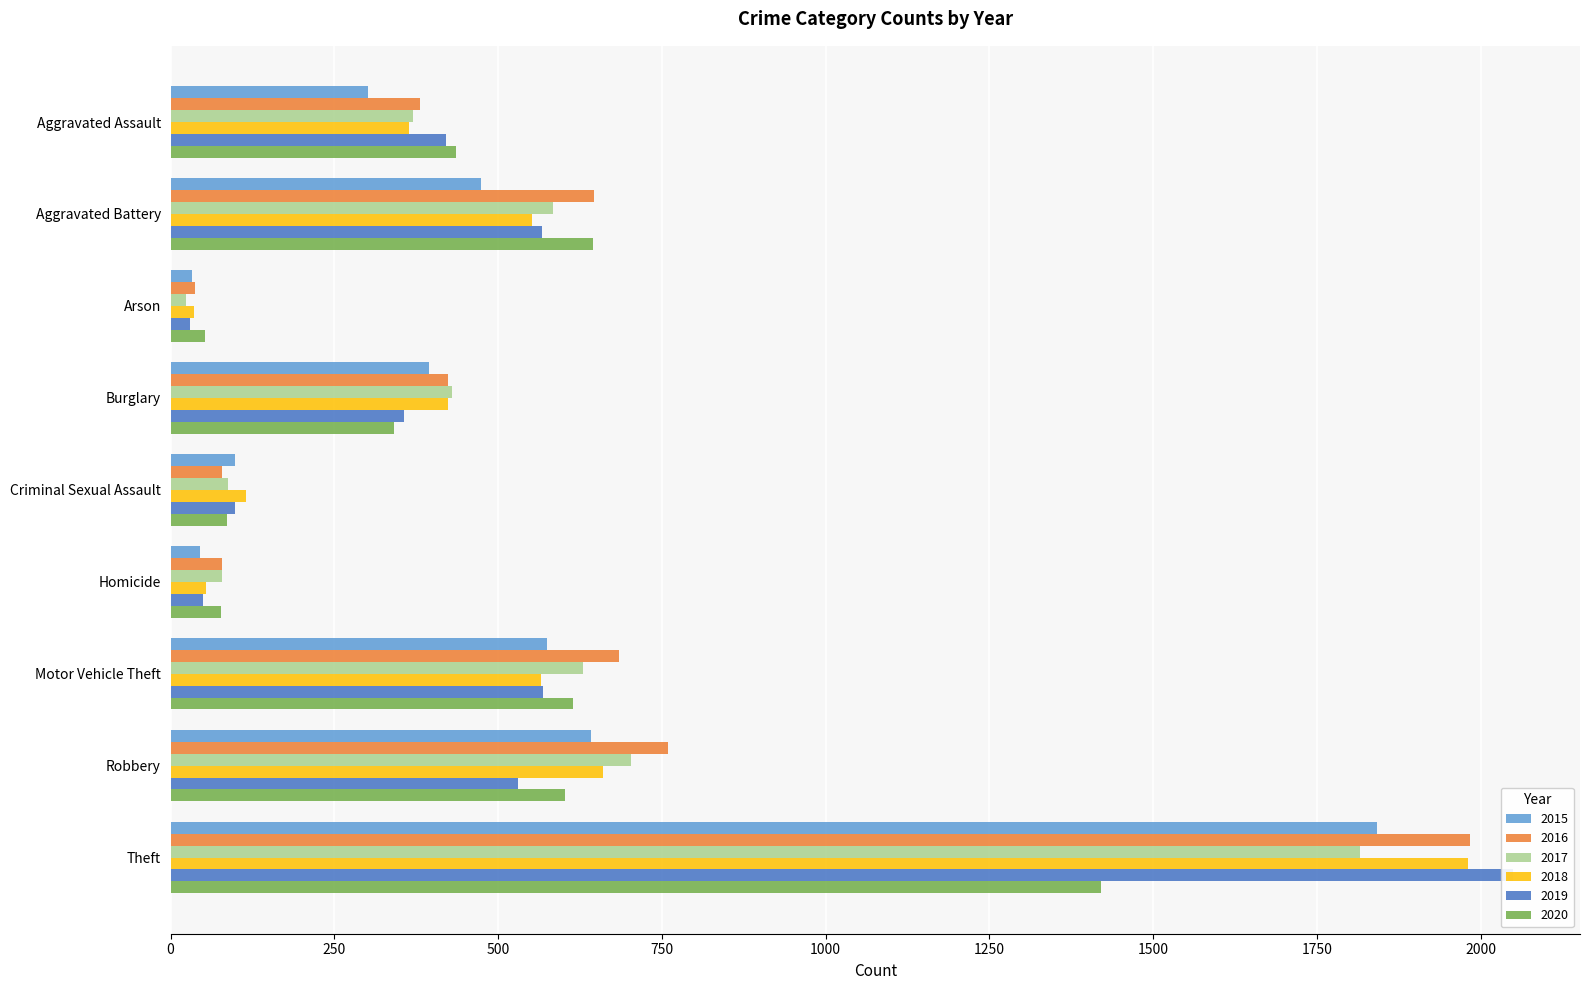

Between Aggravated Battery and Burglary, which series saw the biggest shift?

2020